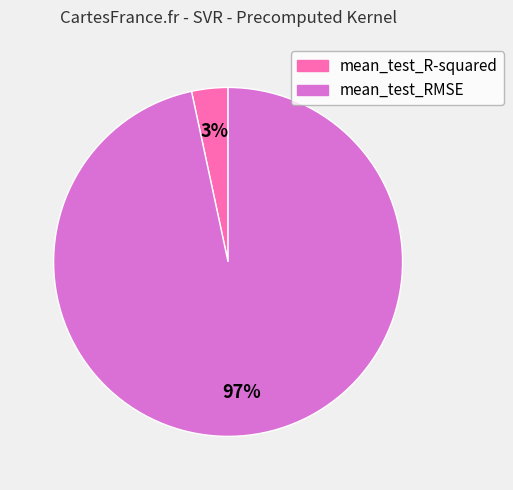

Combined, do mean_test_R-squared and mean_test_RMSE account for over 50%?

Yes